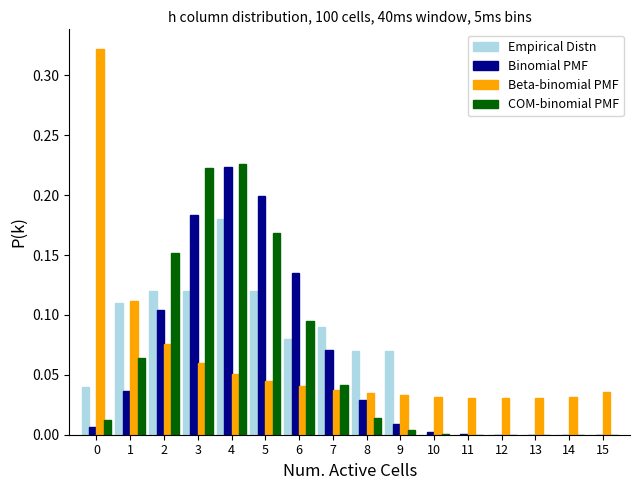

What is the height of the COM-binomial PMF bar covering 2.5 to 3.5 on the x-axis? The values are not printed on the chart, so give them approximately, as read against the axis.

0.220